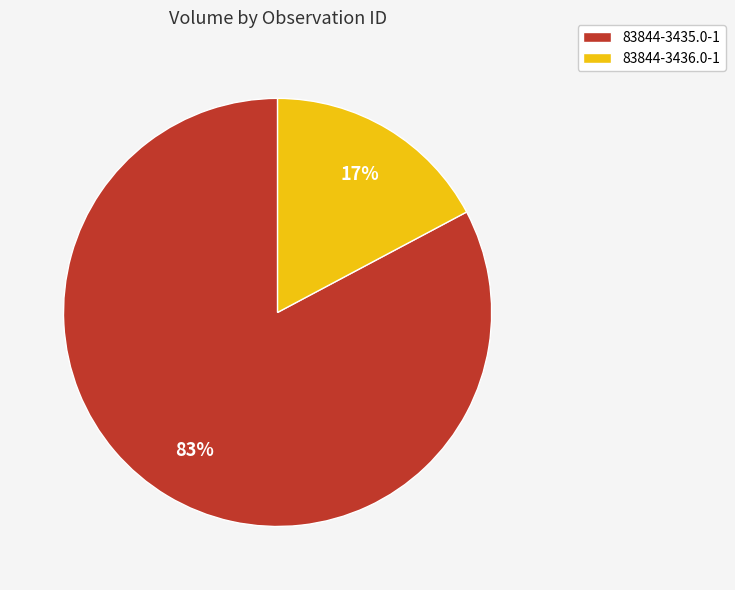

How many segments does this pie chart have?

2